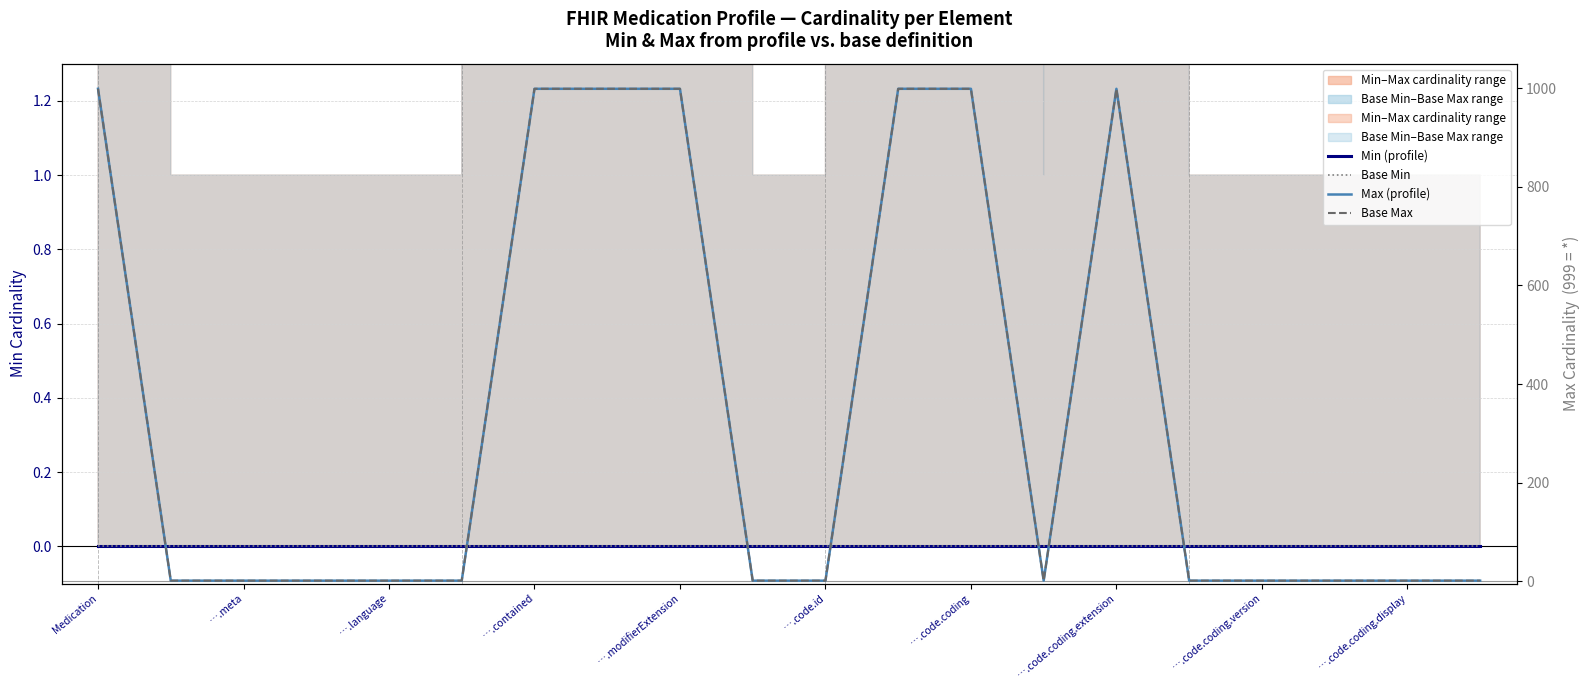

At which category is the sum across all series the highest?

Medication